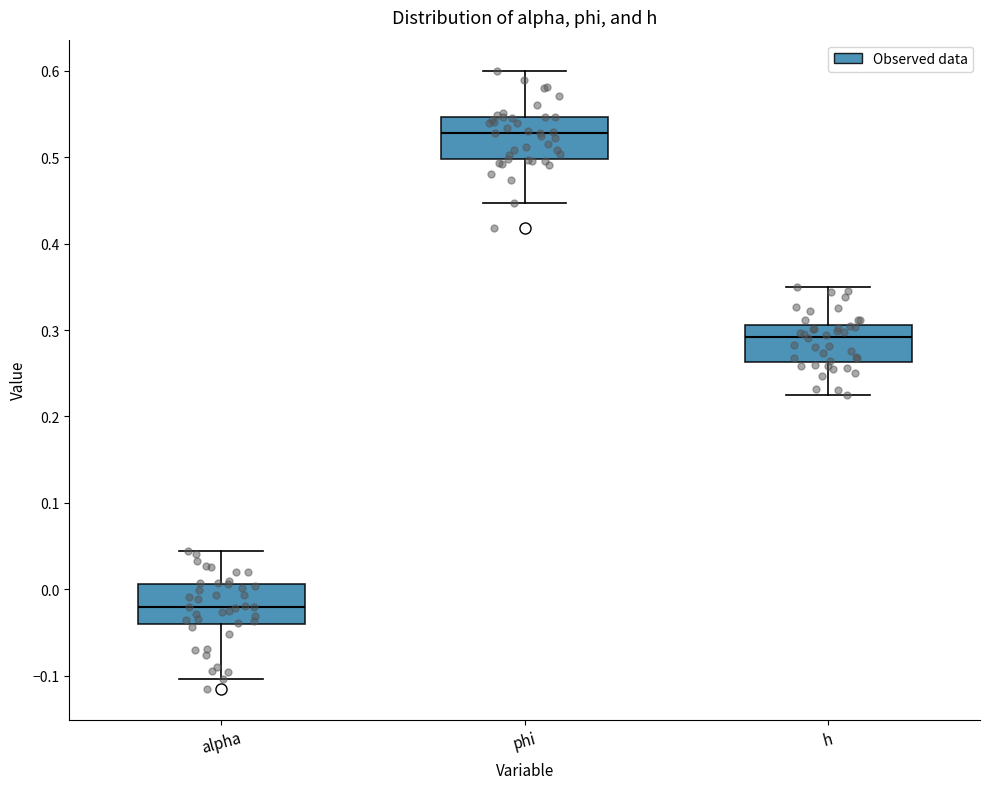

Reading left to right, read every box against the y-axis: the position of its median line, the range the box covers, and the ends of its whiskers. The values are not printed on the chart, so give them approximately, as read against the axis.

alpha: median -0.02, box -0.04 to 0.01, whiskers -0.10 to 0.04
phi: median 0.53, box 0.50 to 0.55, whiskers 0.45 to 0.60
h: median 0.29, box 0.26 to 0.31, whiskers 0.22 to 0.35